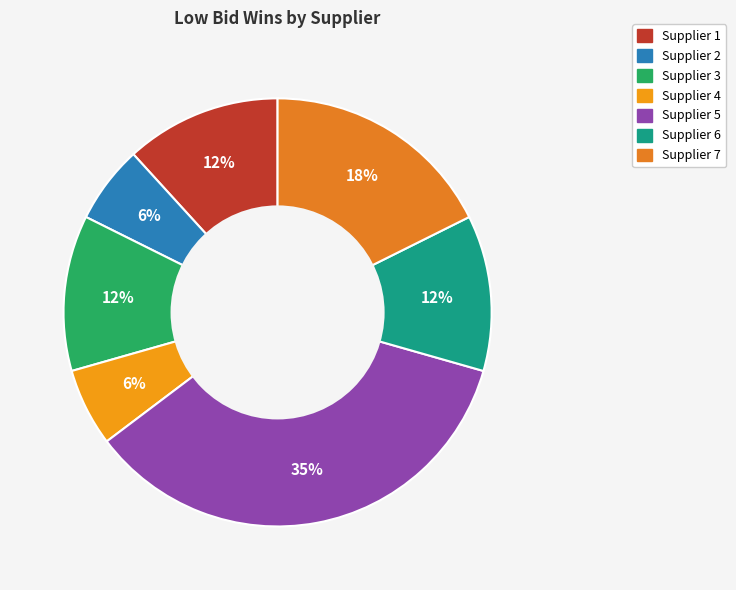

How many segments does this pie chart have?

7